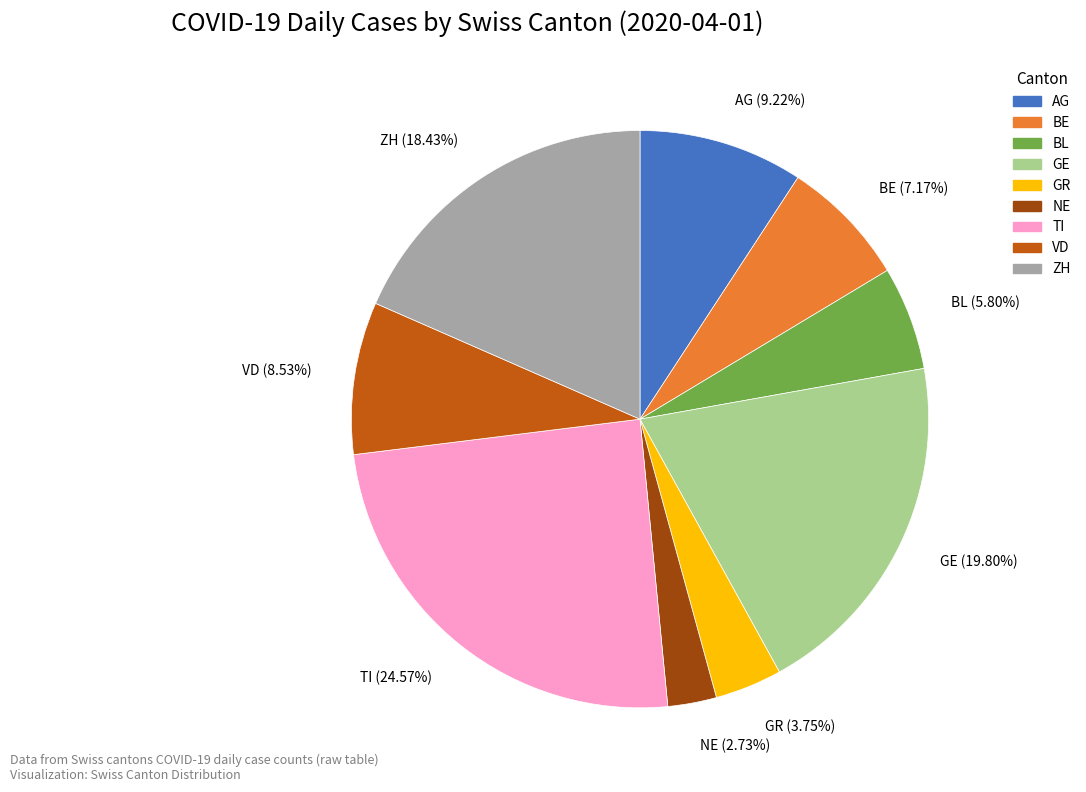

Combined, what portion of the pie is GR and VD?

12.3%